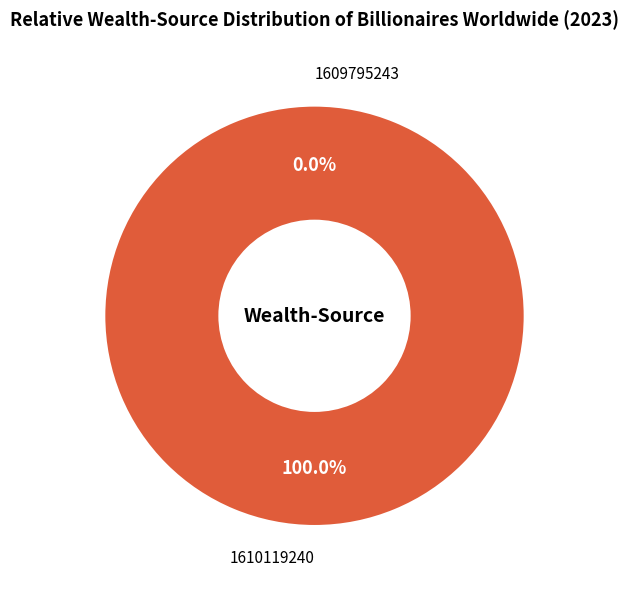

Is the sum of 1609795243 and 1610119240 greater than half?

Yes